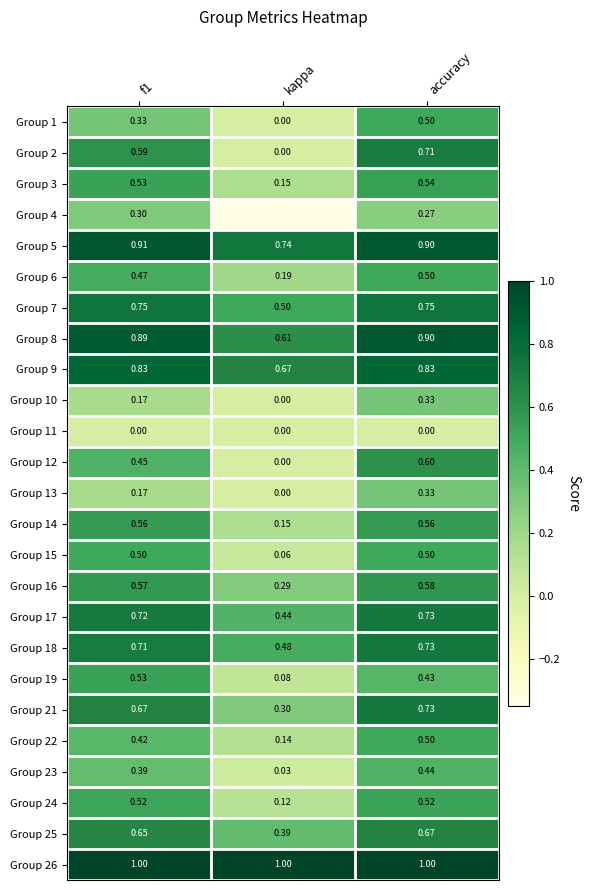

Where is Group 9 nearest to the value 0?

kappa